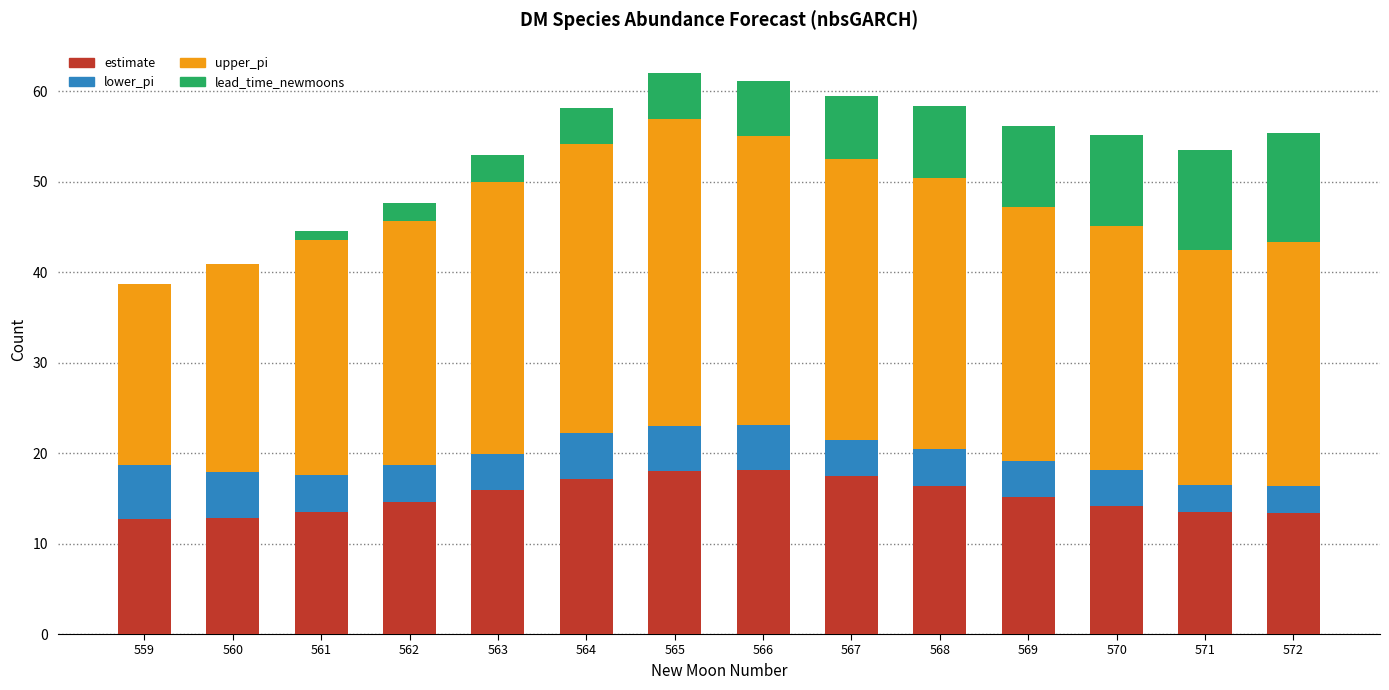

What is the highest value of the estimate series?

18.1